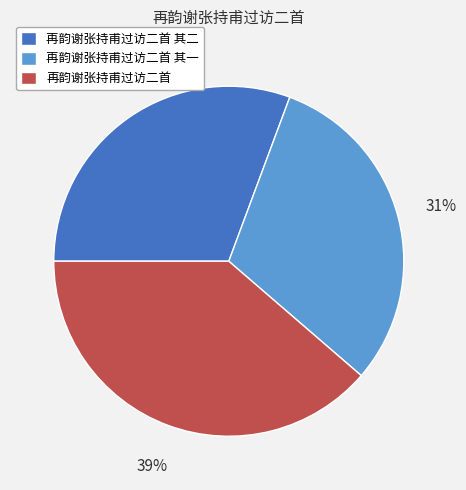

Does 再韵谢张持甫过访二首 account for over 50% of the chart?

No